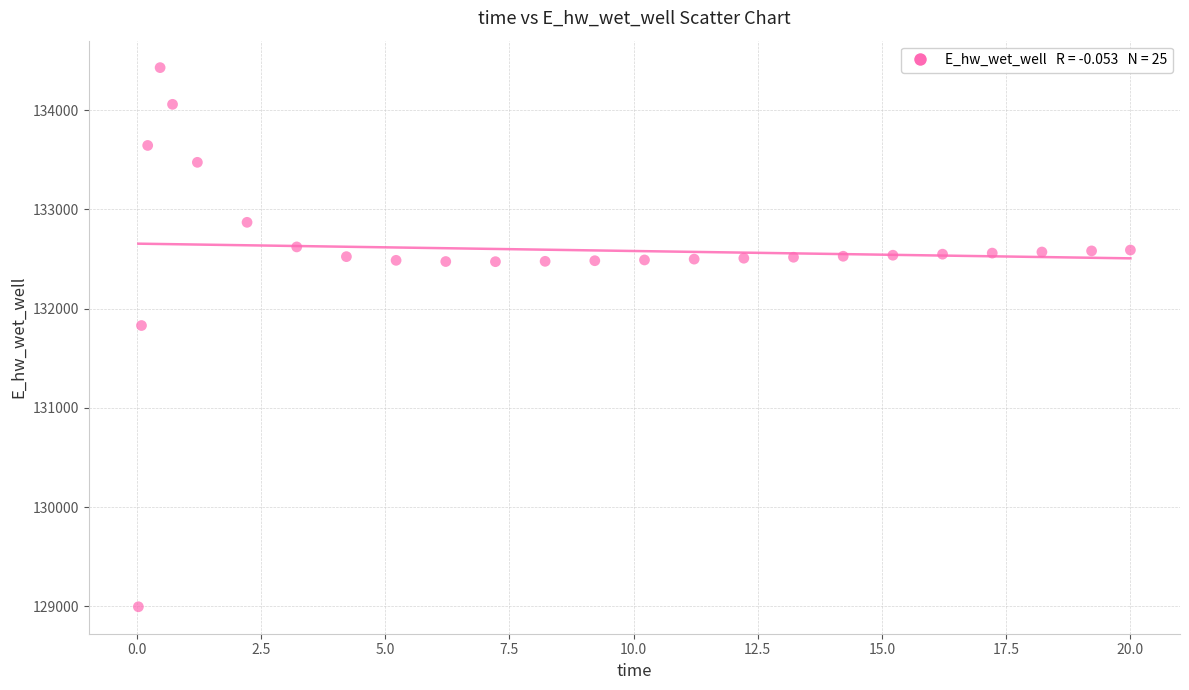

What is the range of X values (max minus min)?

20.0